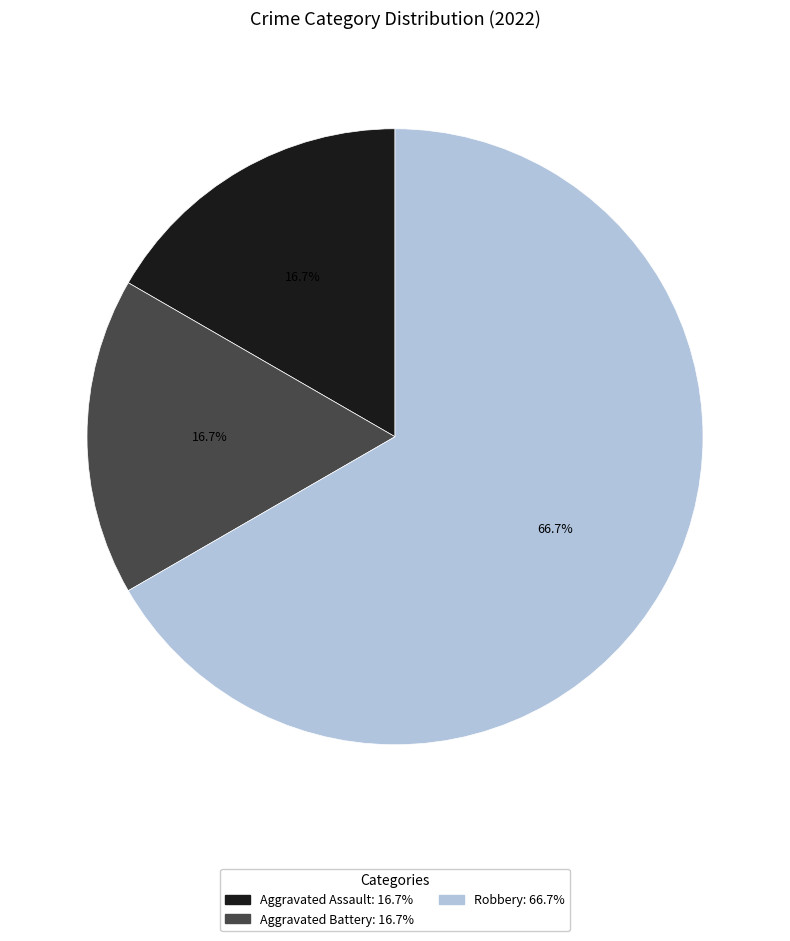

Approximately how many times larger is the value at Aggravated Battery compared to Aggravated Assault?

1.0